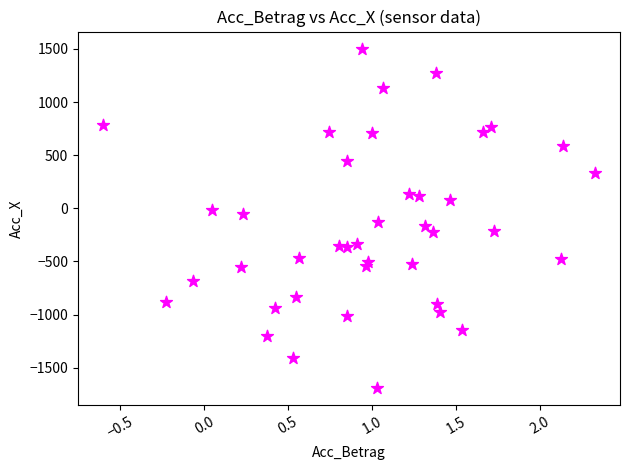

What is the range of X values (max minus min)?

2.9